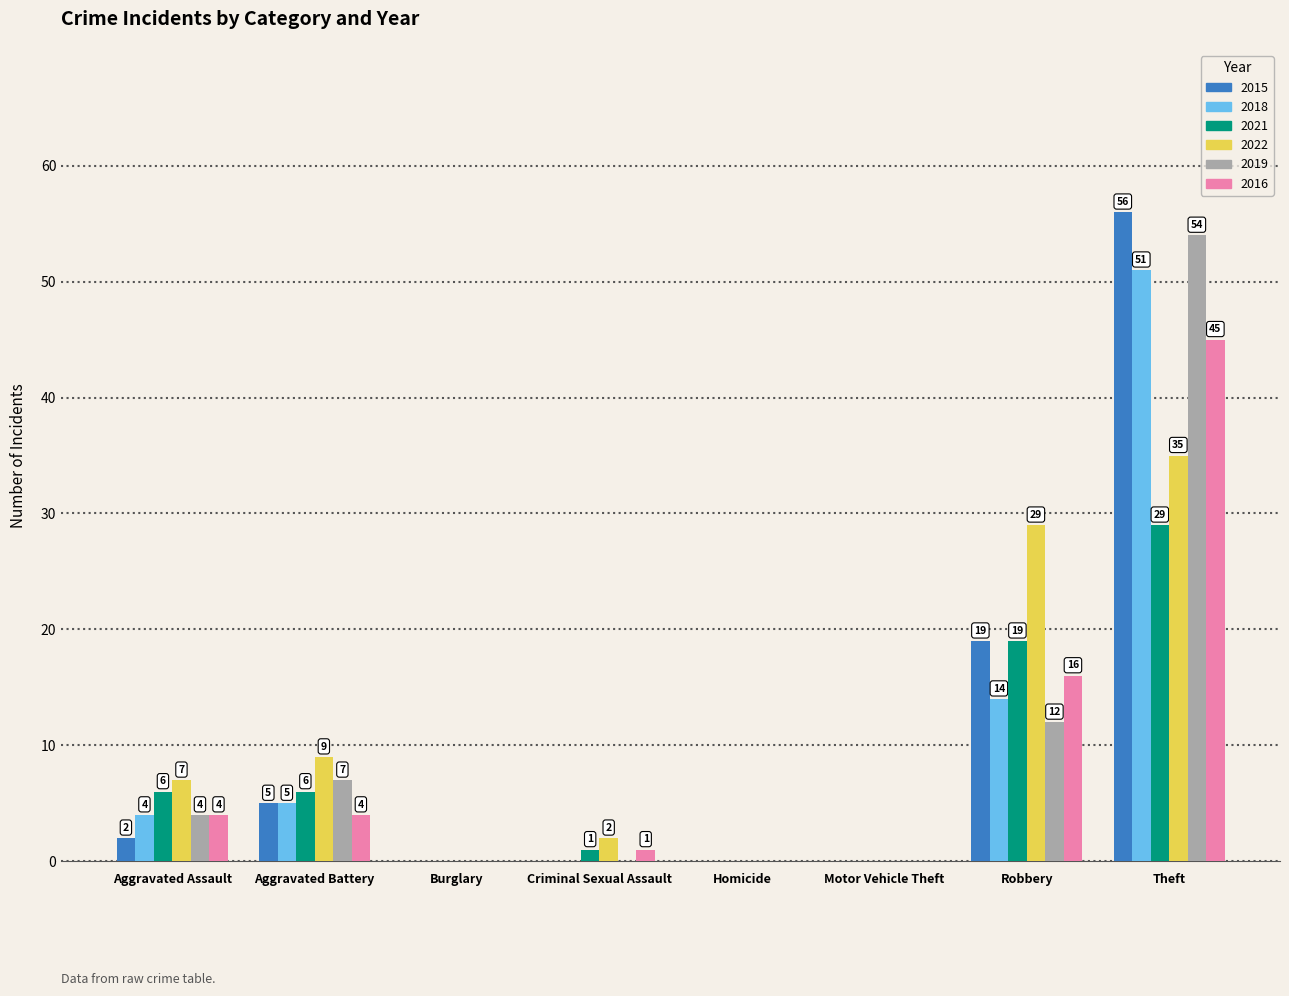

Reading right to left, extract all data points from this chart.

2015: 56	19	0	0	0	0	5	2
2018: 51	14	0	0	0	0	5	4
2021: 29	19	0	0	1	0	6	6
2022: 35	29	0	0	2	0	9	7
2019: 54	12	0	0	0	0	7	4
2016: 45	16	0	0	1	0	4	4